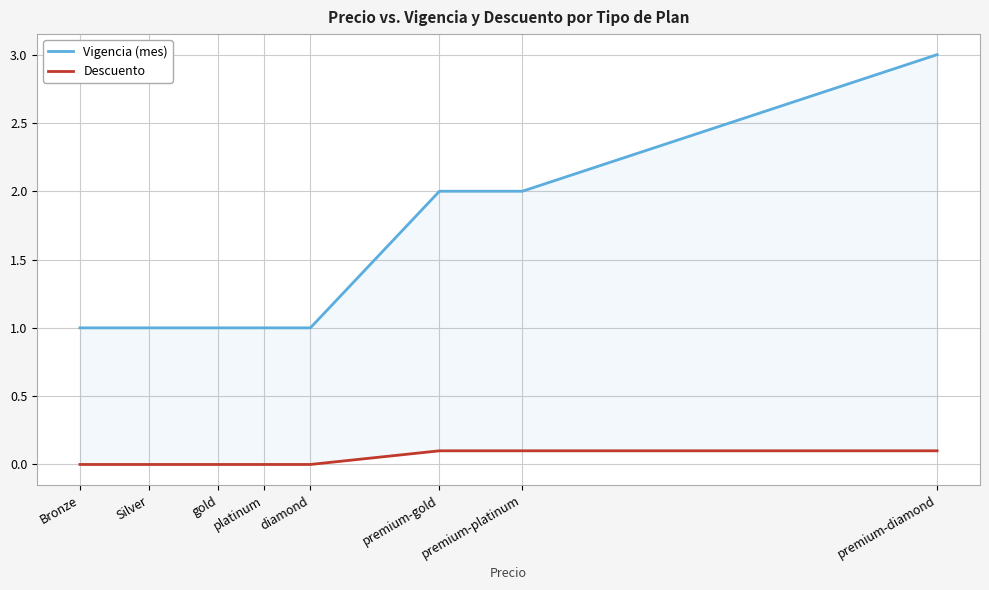

What is the sum of all Descuento values?

0.3